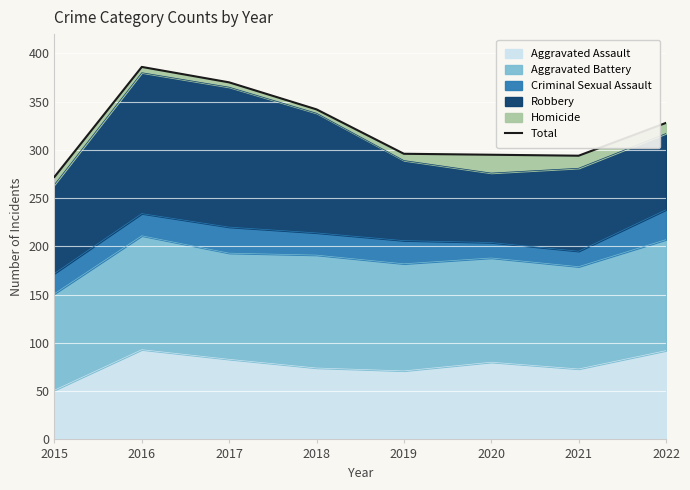

At which category does the data reach its first local peak?

2016